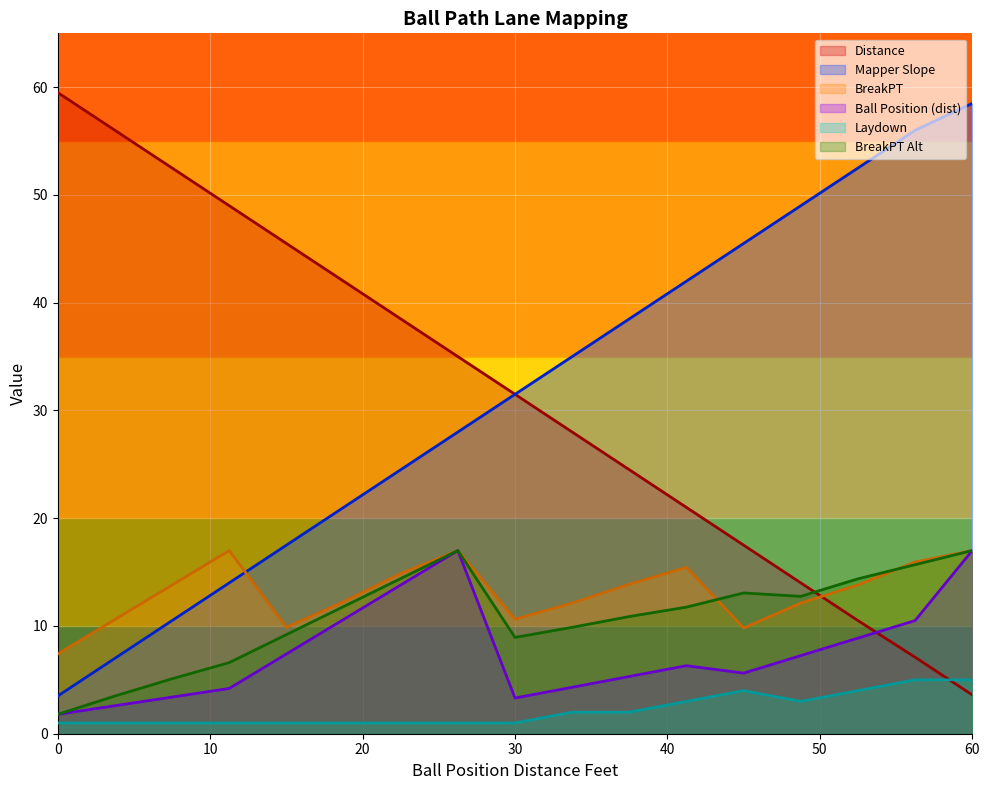

The value of Mapper Slope at 30 is 15.3. True or false?

False